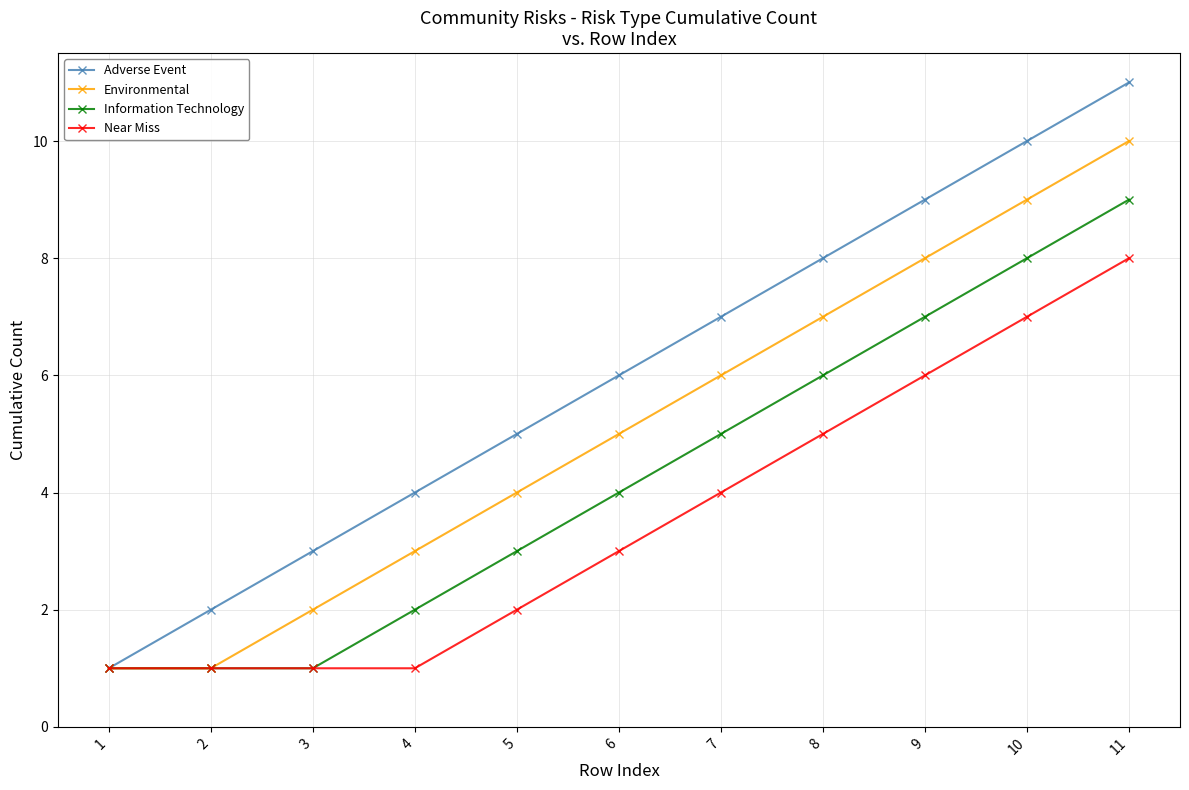

The Near Miss series shows 7 at 10. True or false?

True